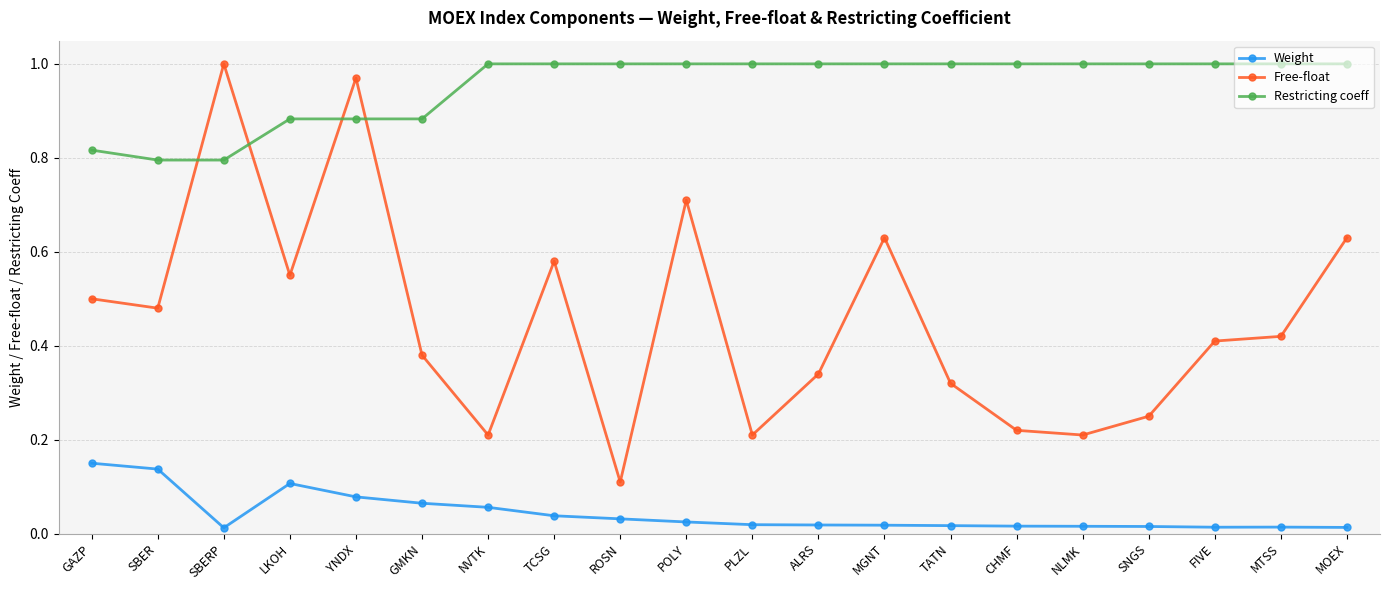

What is the sum of all Restricting coeff values?

19.1